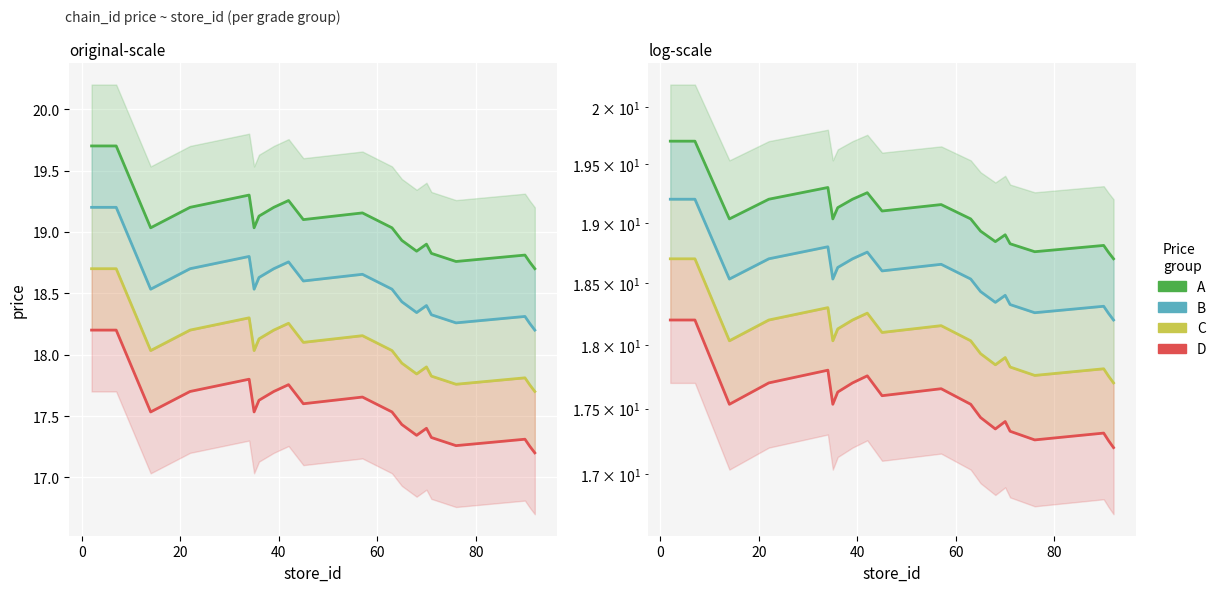

In A, how many points are higher than both neighbors (excluding endpoints)?

5